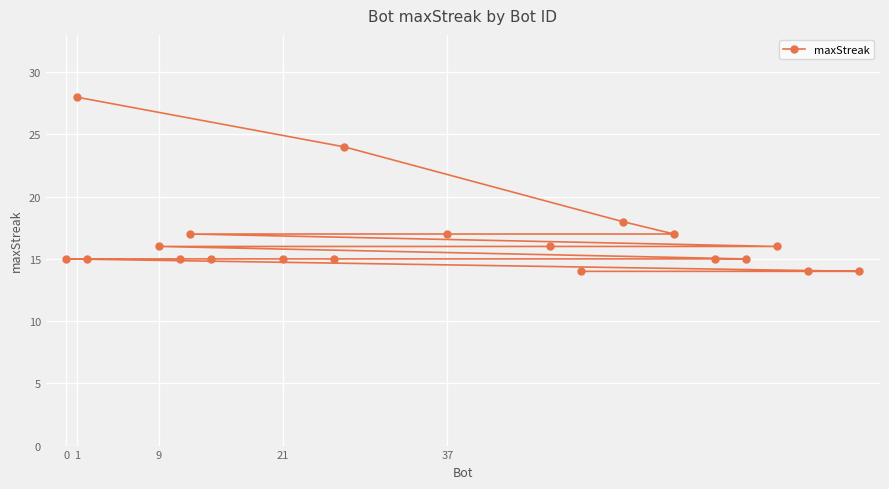

What is the difference between the second highest and minimum values?

10